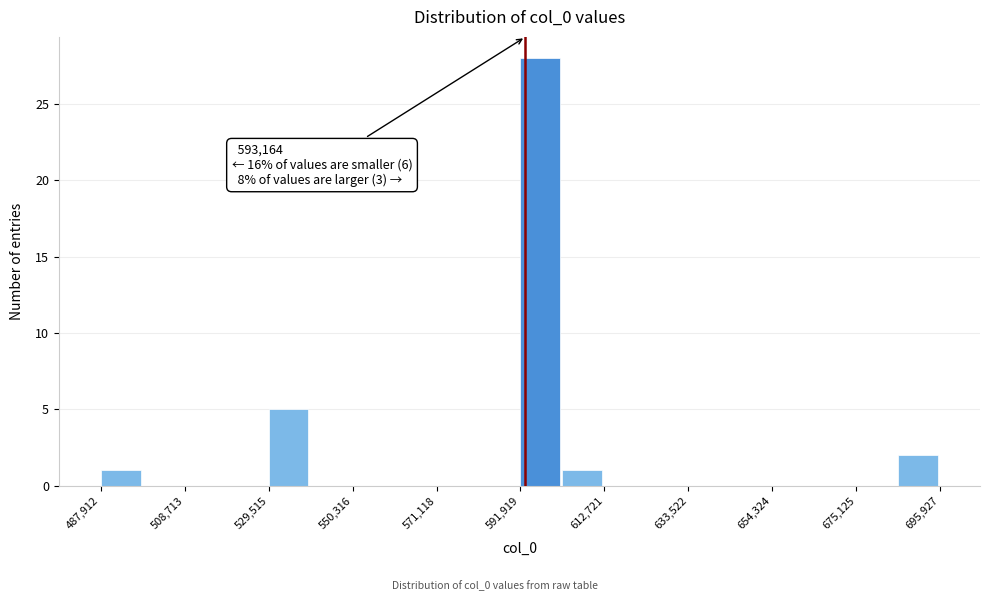

Around what value on the x-axis is the tallest bar? Give the approximate position of its centre, as read against the axis.

595000